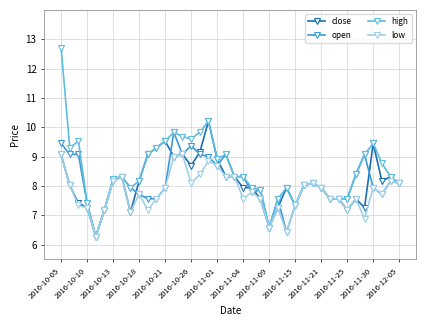

What is the value of the close point at the 38th from the left?

8.2